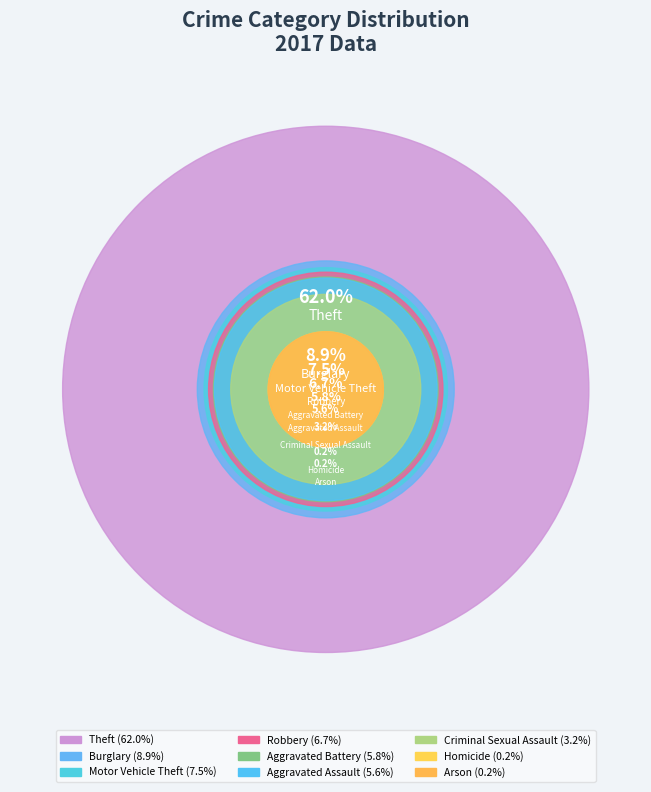

Does any single category account for the majority?

Yes